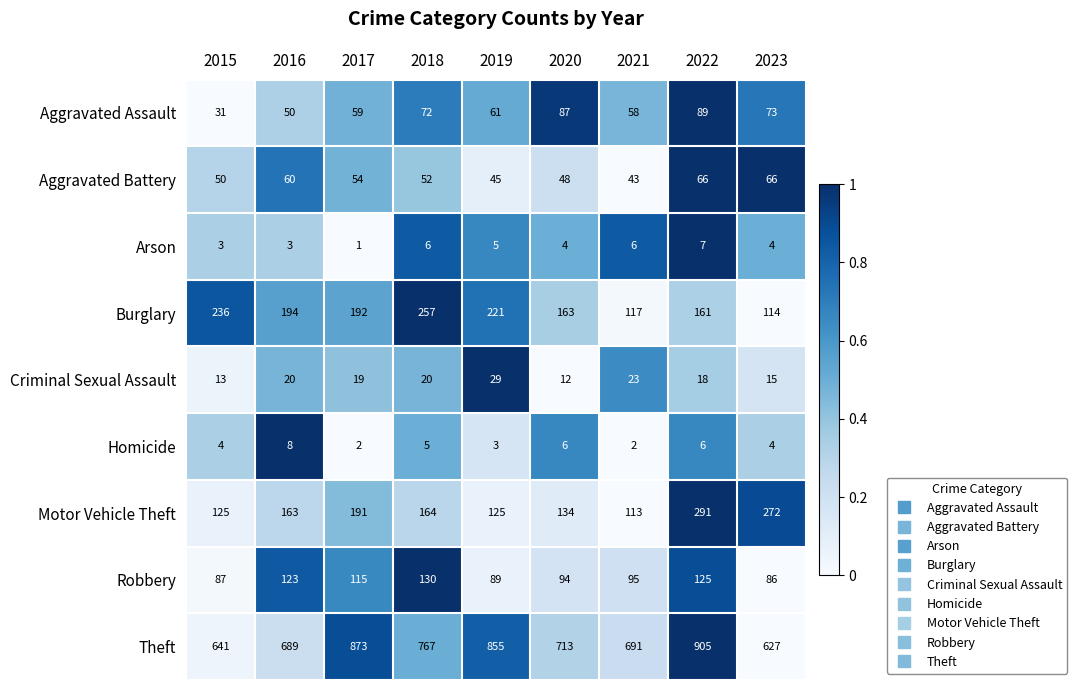

What is the average value of the Theft series?

751